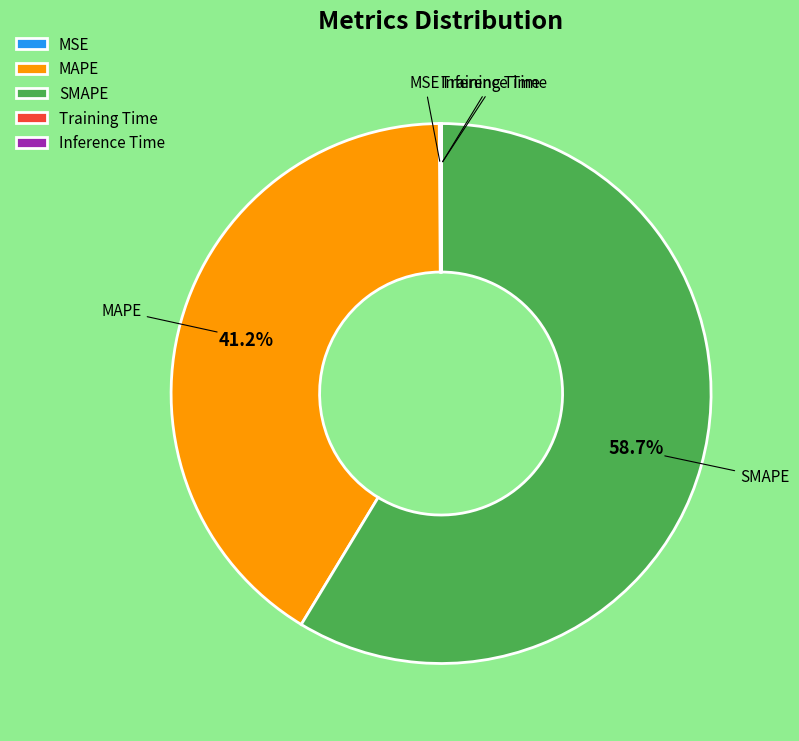

Is there a majority slice in this chart?

Yes